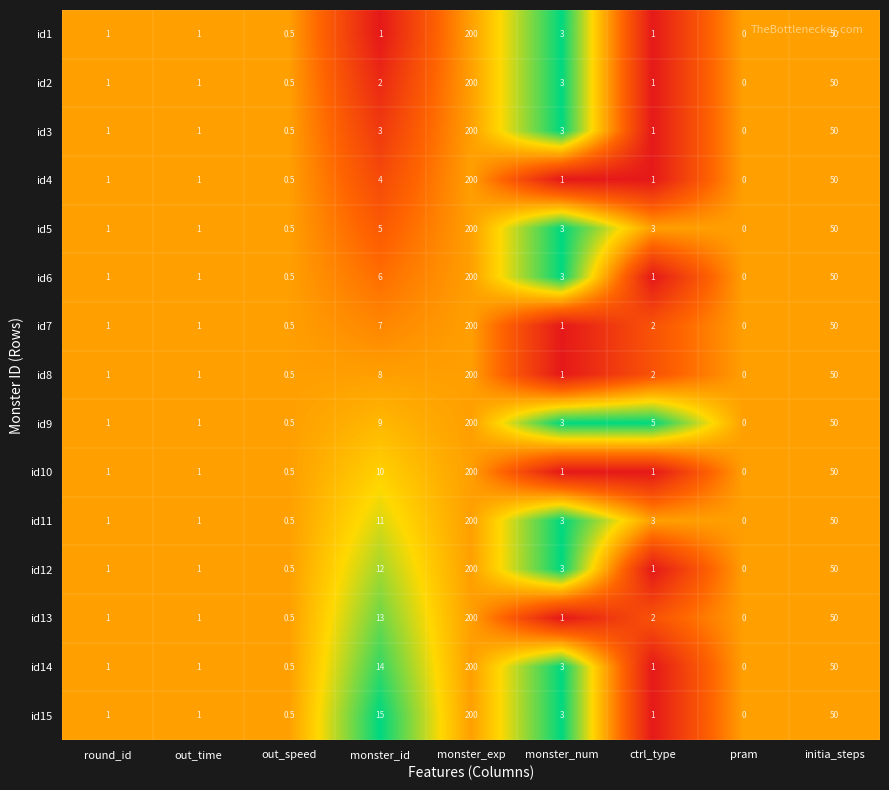

Which category has the lowest value across all series?

pram